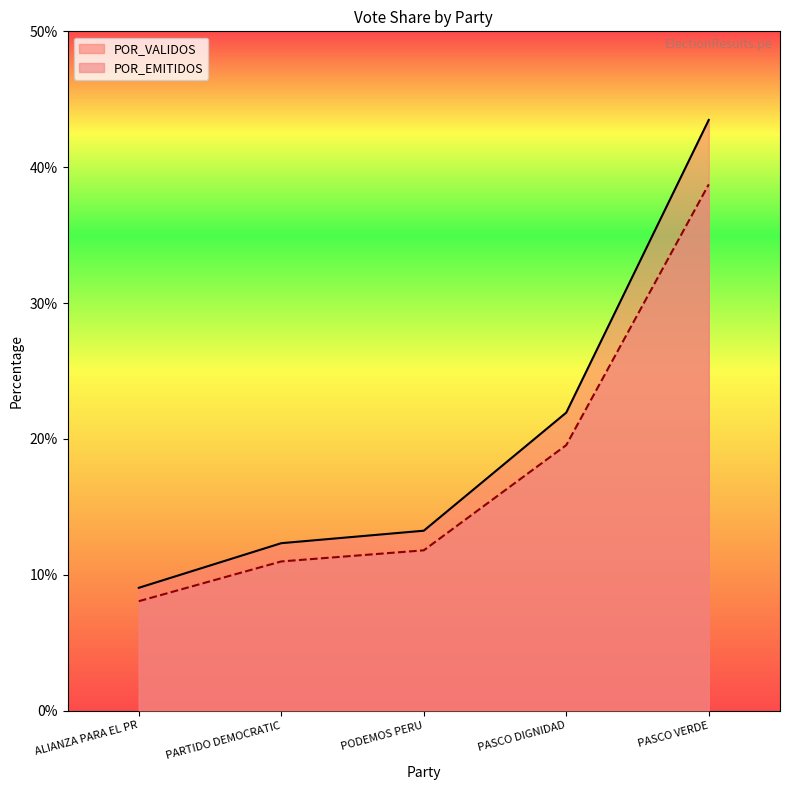

Rank the series at PASCO VERDE from lowest to highest value.

POR_EMITIDOS, POR_VALIDOS